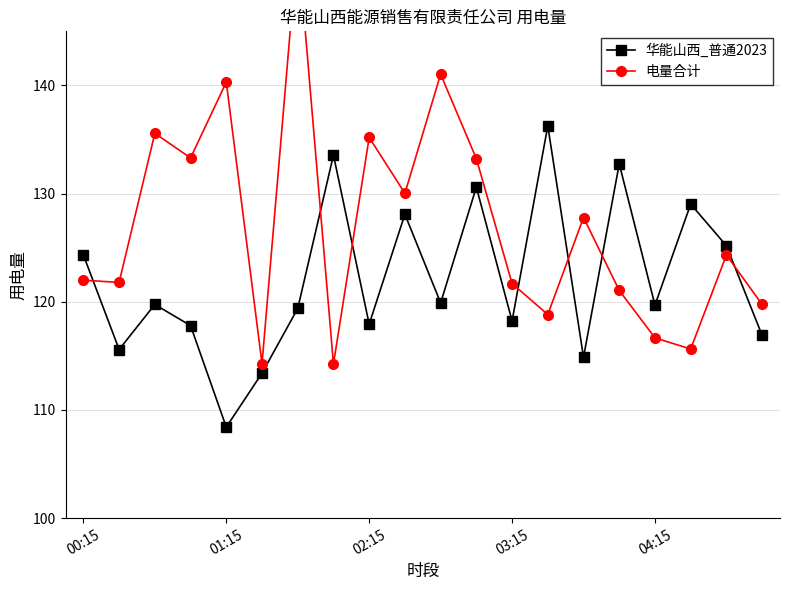

The value of 华能山西_普通2023 at 01:15 is 141.9. True or false?

False